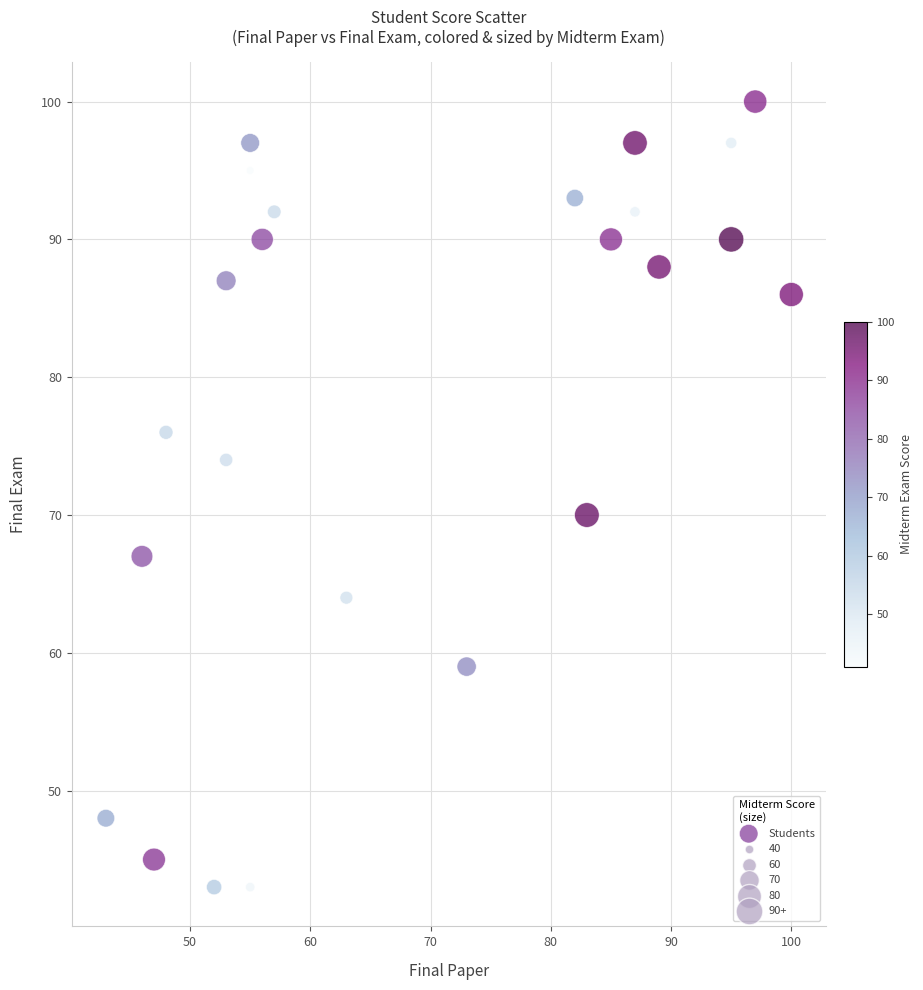

What is the range of Y values (max minus min)?

57